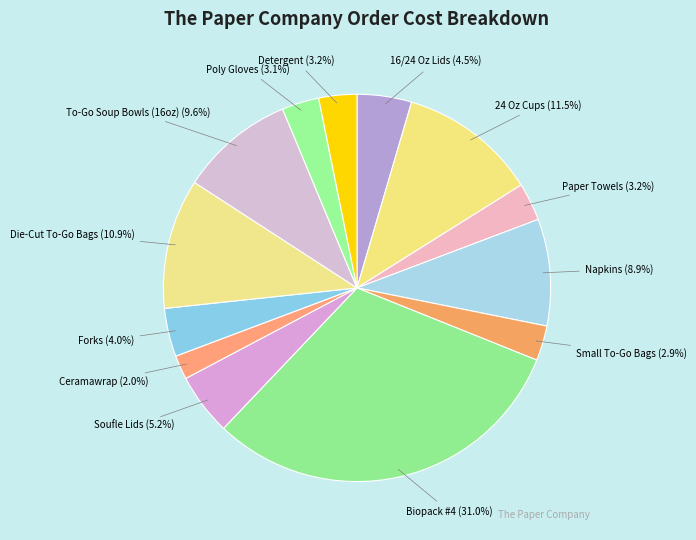

How much of the chart is everything except Forks?

96.0%